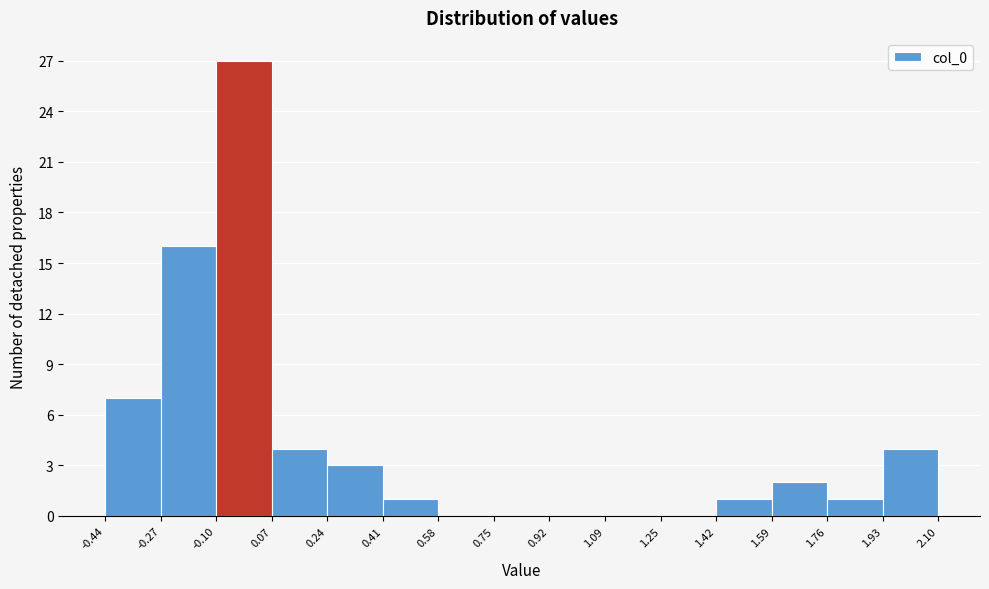

What is the height of the bar covering 1.59 to 1.76 on the x-axis? The values are not printed on the chart, so give them approximately, as read against the axis.

2